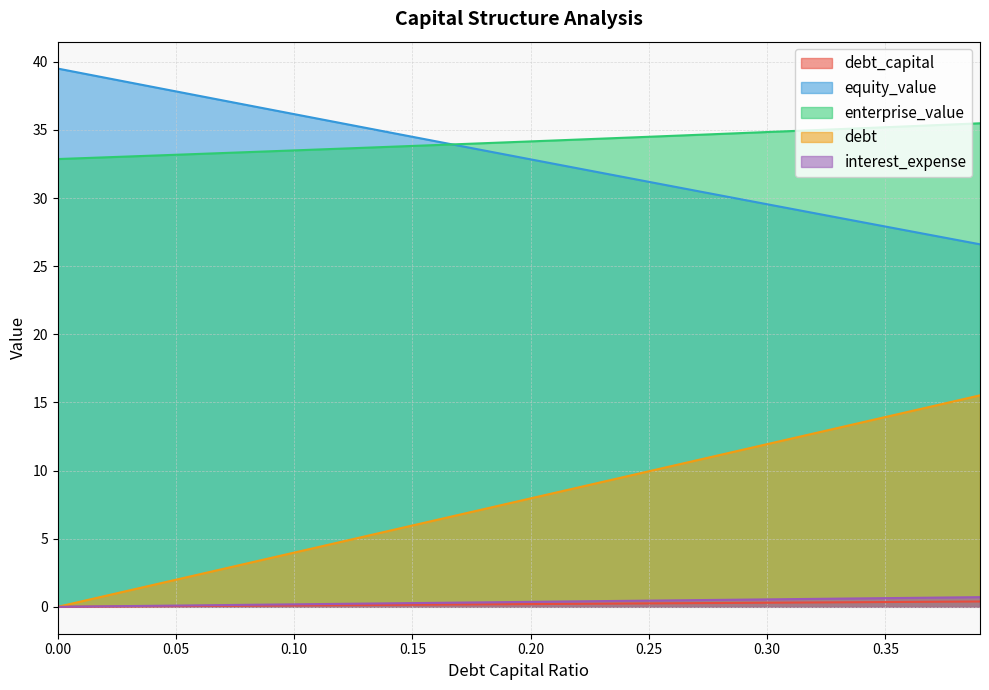

Which has a higher value, 0.16 or 0.08?

0.16